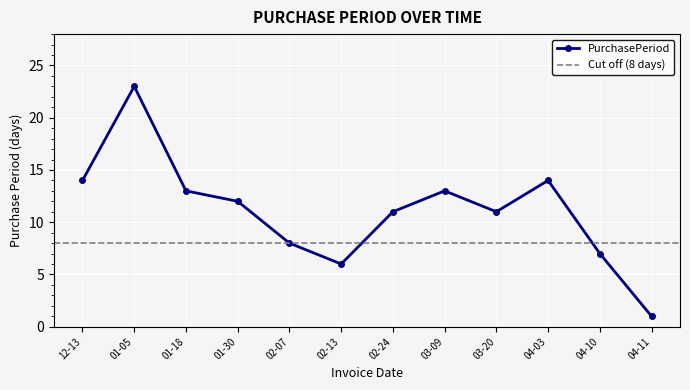

Where is the first local maximum for PurchasePeriod?

01-05